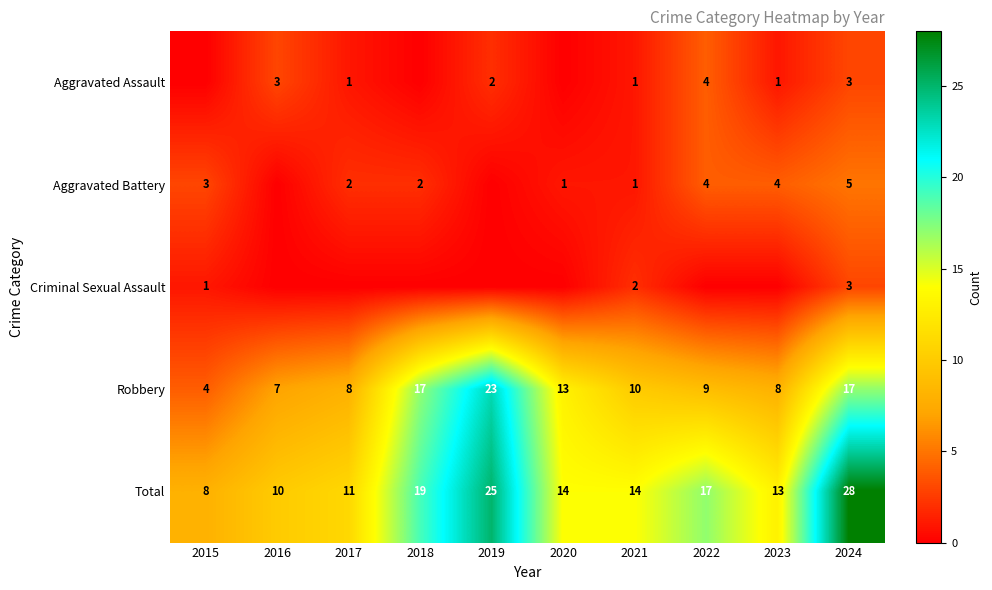

Rank the categories by Robbery value from highest to lowest.

2019, 2018, 2024, 2020, 2021, 2022, 2017, 2023, 2016, 2015